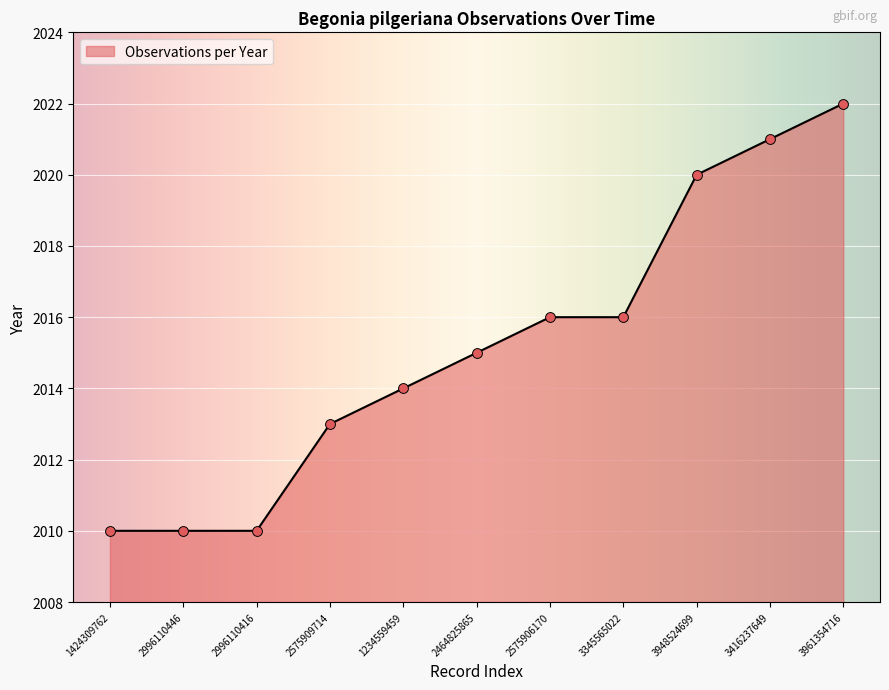

Which has a higher value, 3416237649 or 2996110446?

3416237649